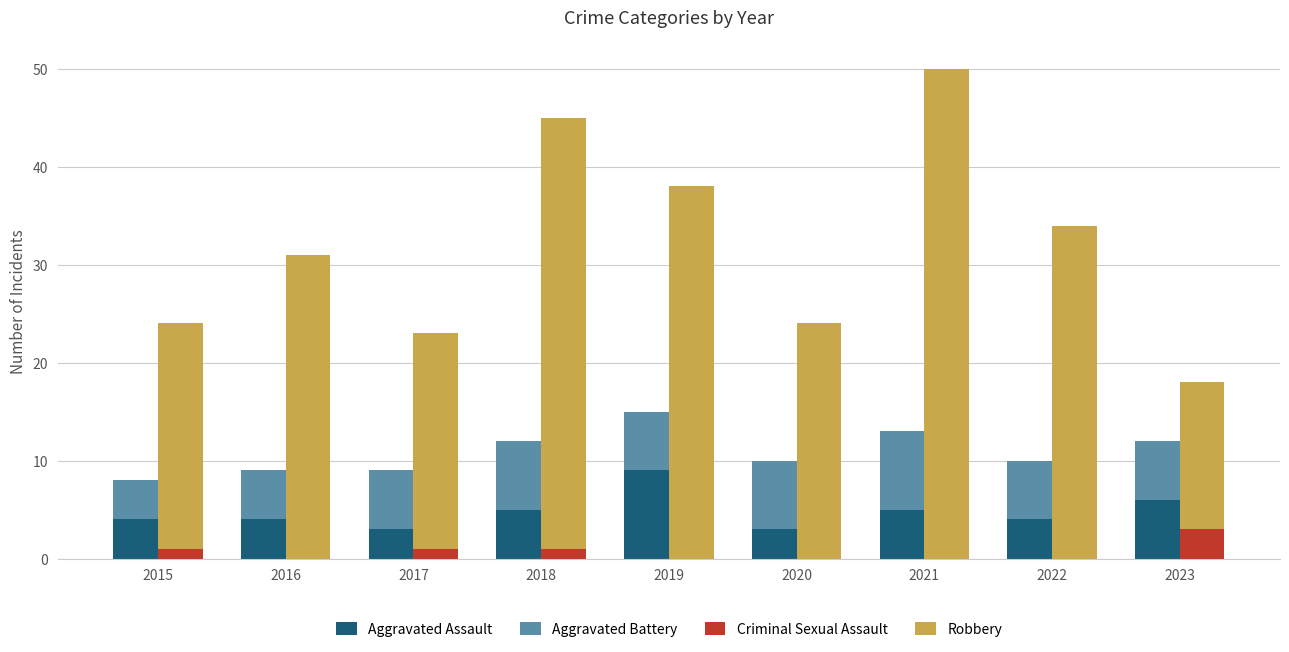

What are all the series names shown in the legend?

Aggravated Assault, Aggravated Battery, Criminal Sexual Assault, Robbery